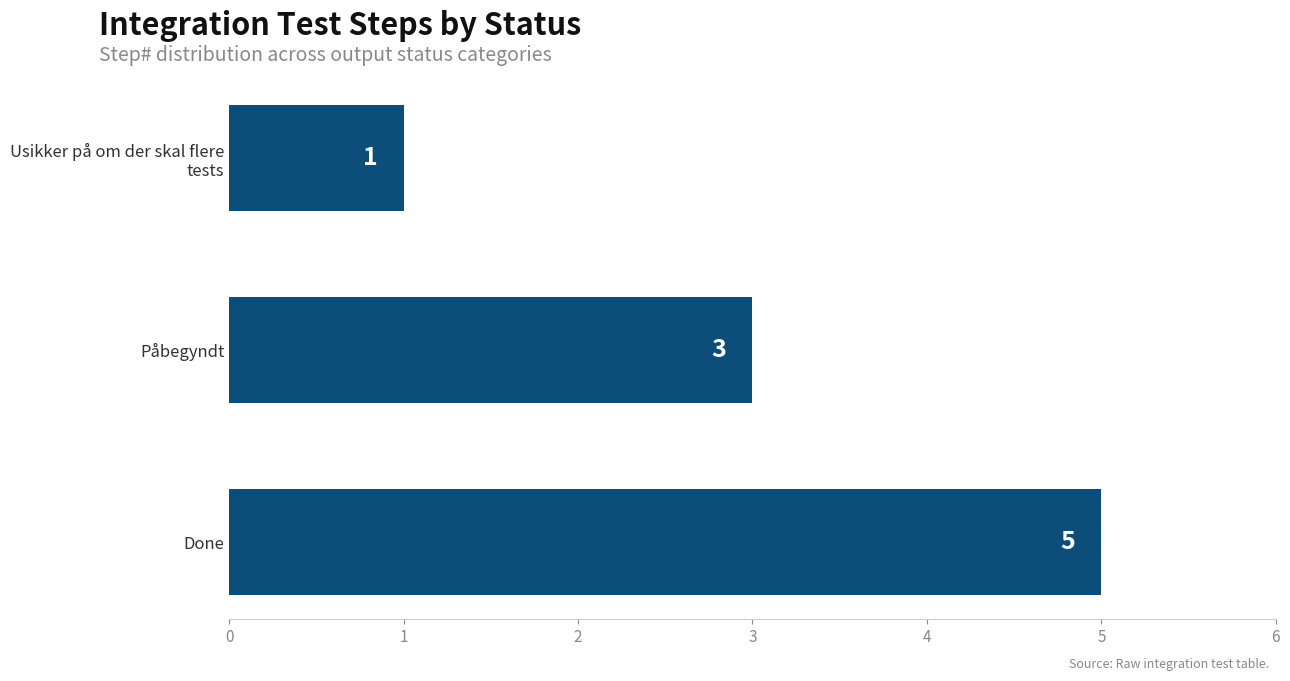

What is the sum of all values?

9